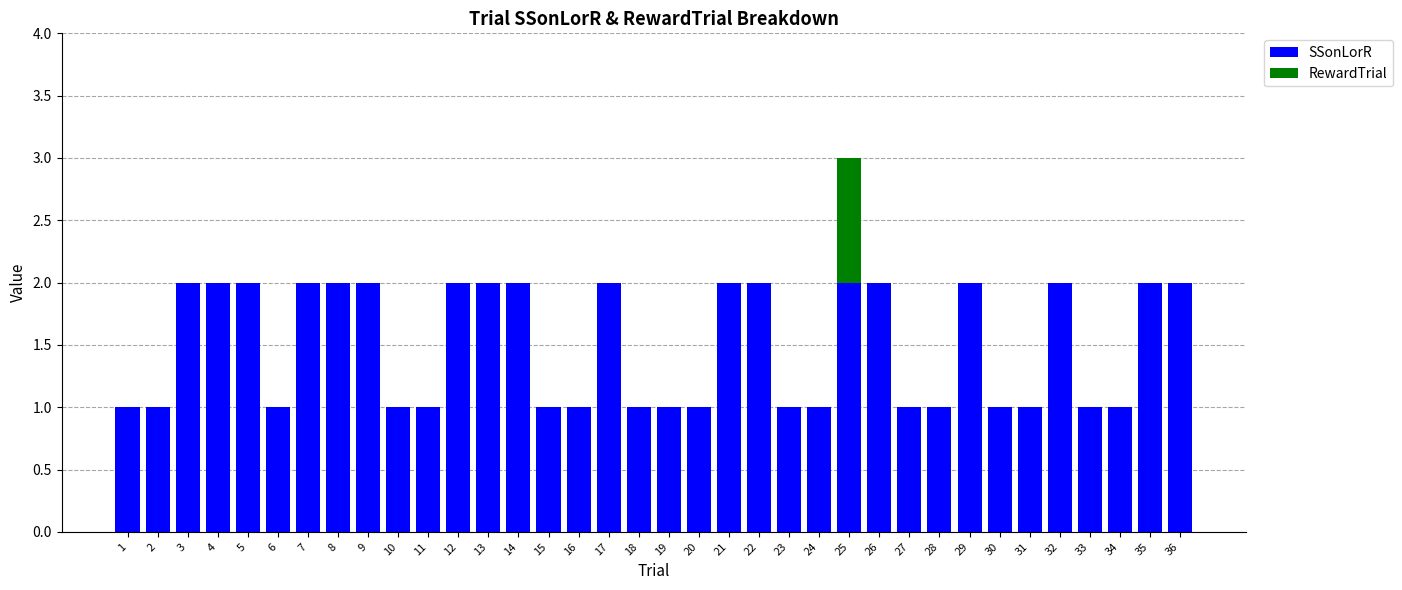

Is it true that SSonLorR equals 1 at 10?

True